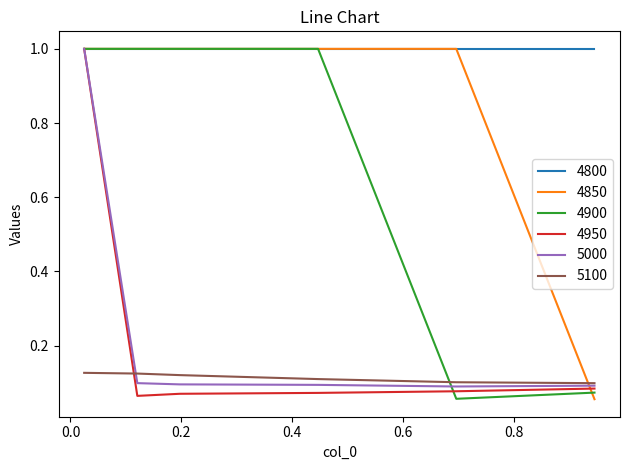

Which series ends up on top after the final intersection of 5100 and 4900?

5100